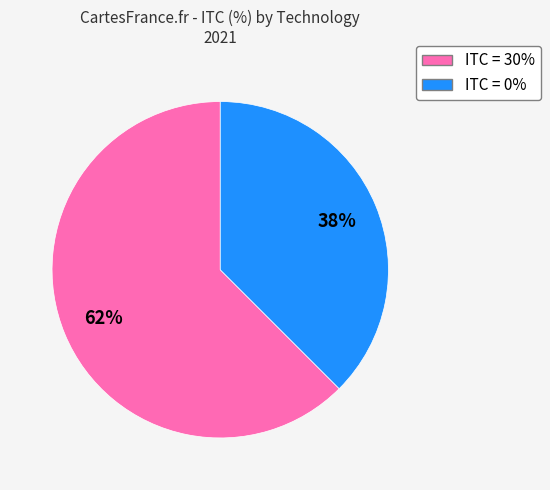

To the nearest percent, what is the average slice percentage?

50%